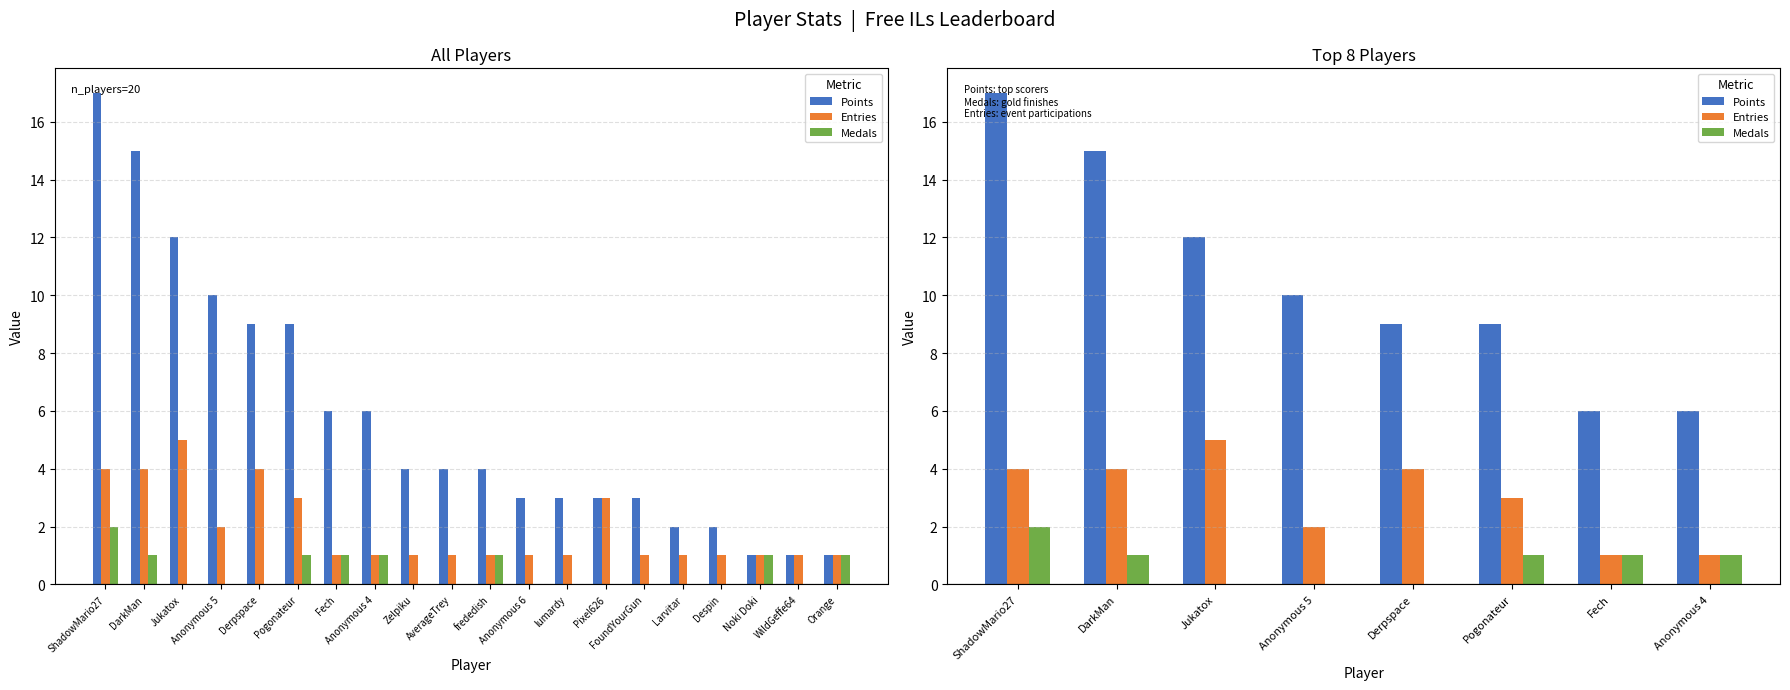

Does the chart contain any negative values?

No